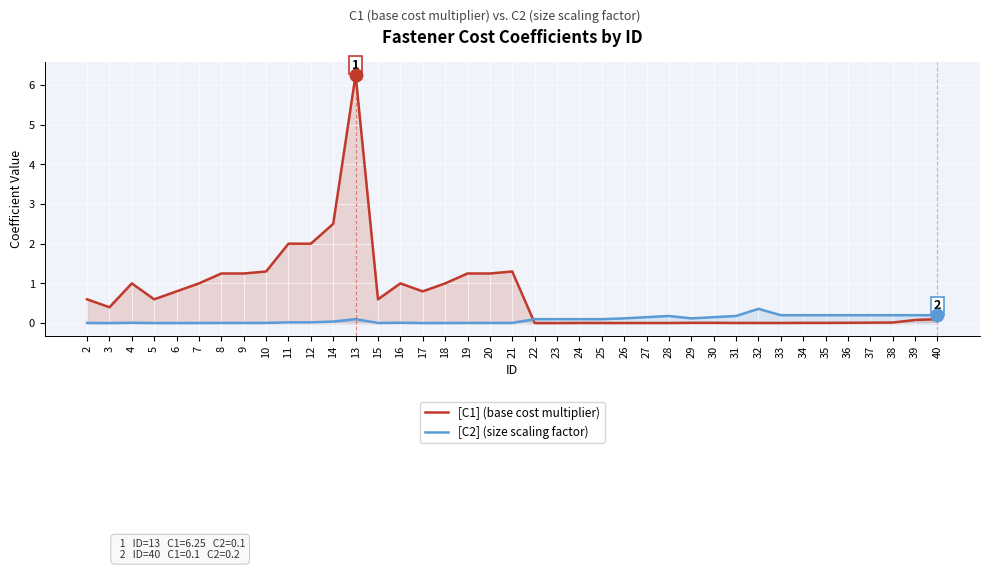

True or false: [C2] (size scaling factor) and [C1] (base cost multiplier) intersect in this chart.

True